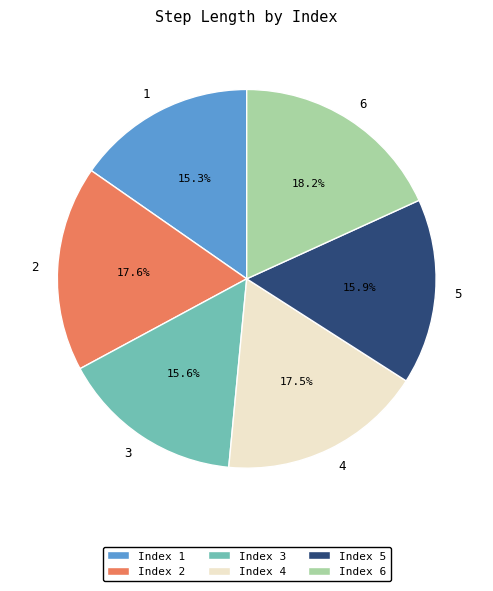

Between 5 and 6, which is larger?

6